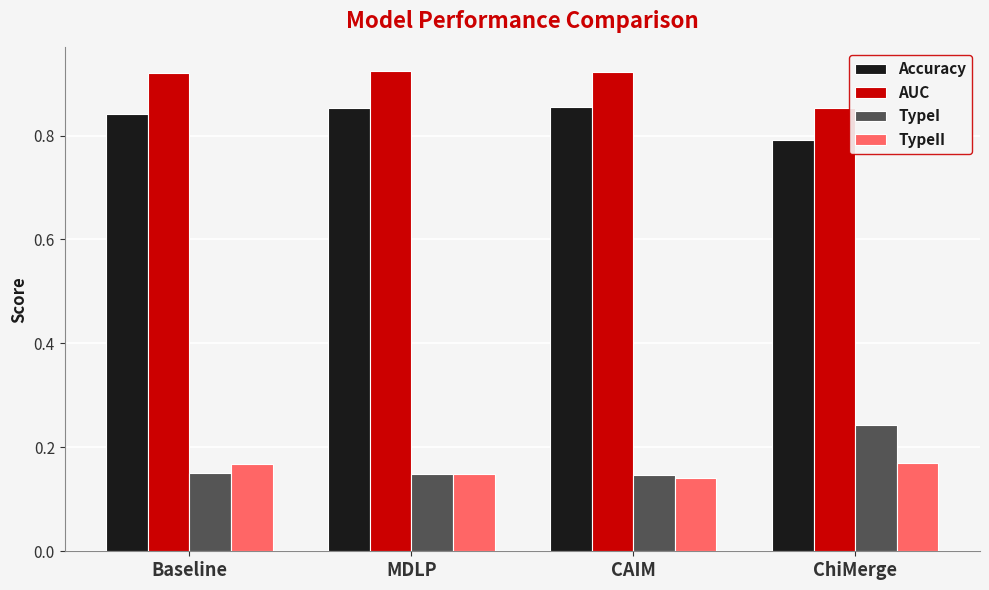

Where is Accuracy nearest to the value 0?

ChiMerge